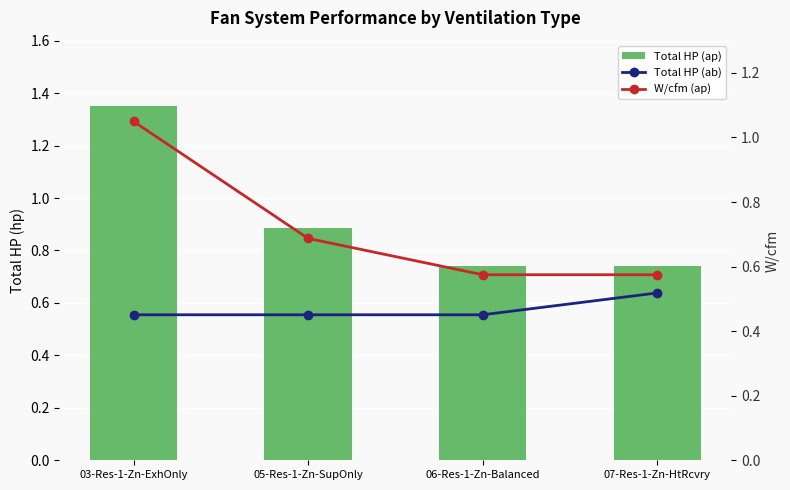

What value does the W/cfm (ap) series have at 03-Res-1-Zn-ExhOnly?

1.0